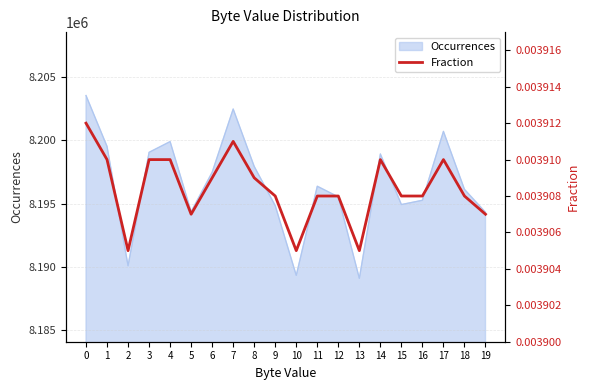

Is it true that the value at 8 is 0.0?

False